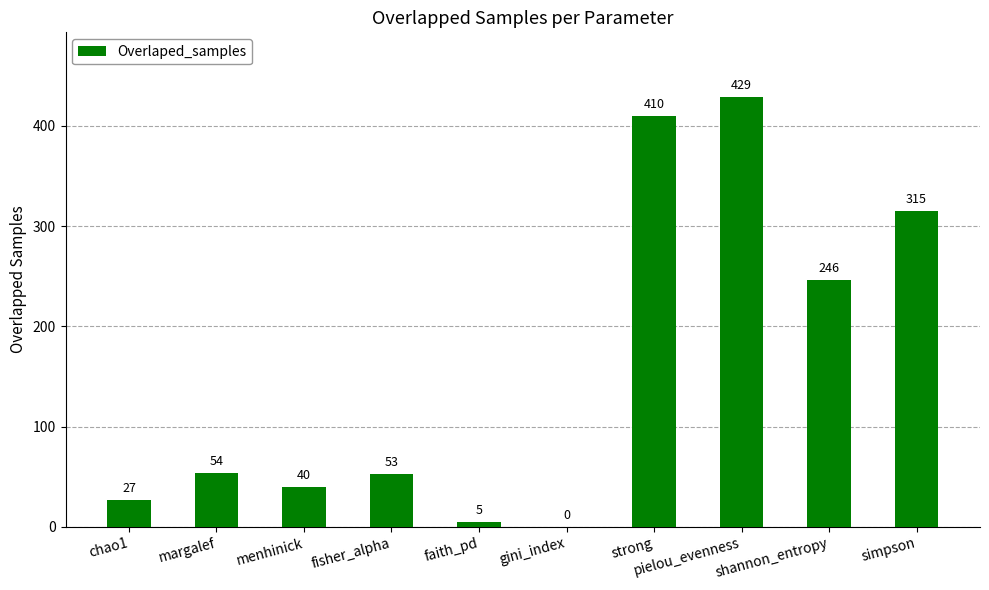

What is the average value?

158